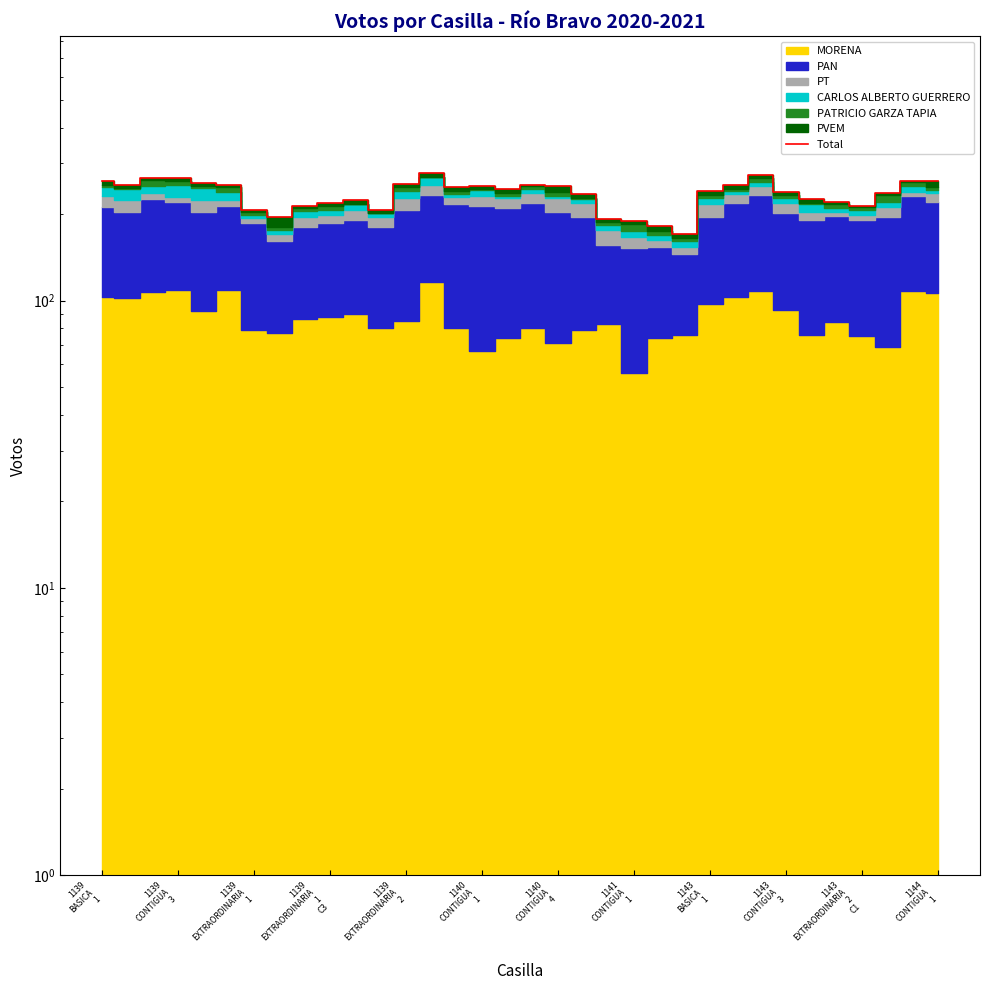

Count the number of categories in the chart.

34